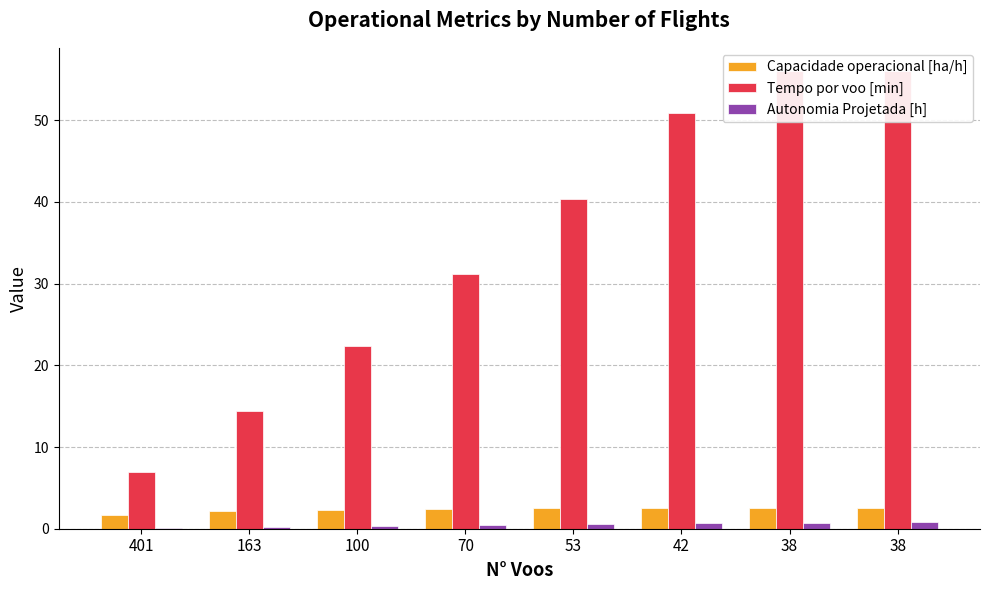

Which category has the highest value across all series?

38